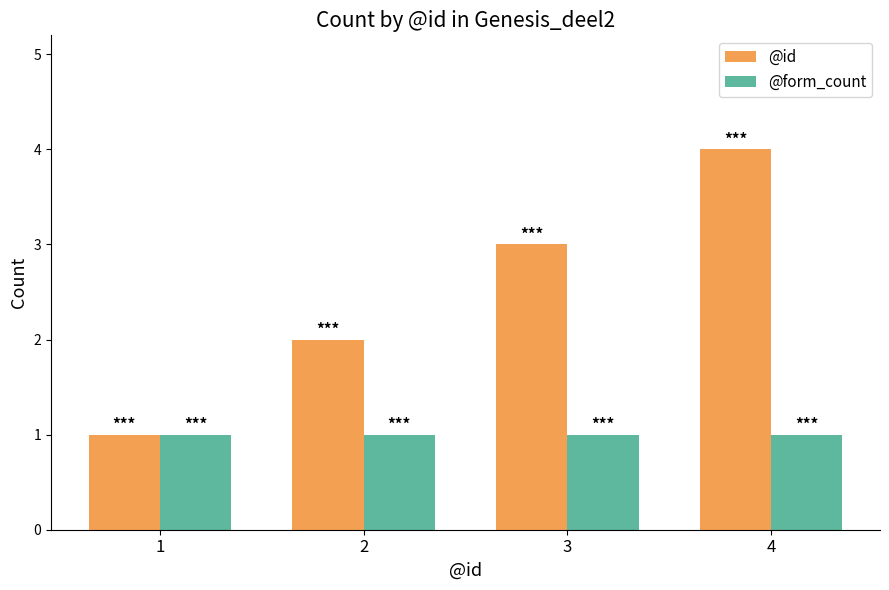

Reading right to left, what are all the values shown in this chart?

@id: 4=4	3=3	2=2	1=1
@form_count: 4=1	3=1	2=1	1=1